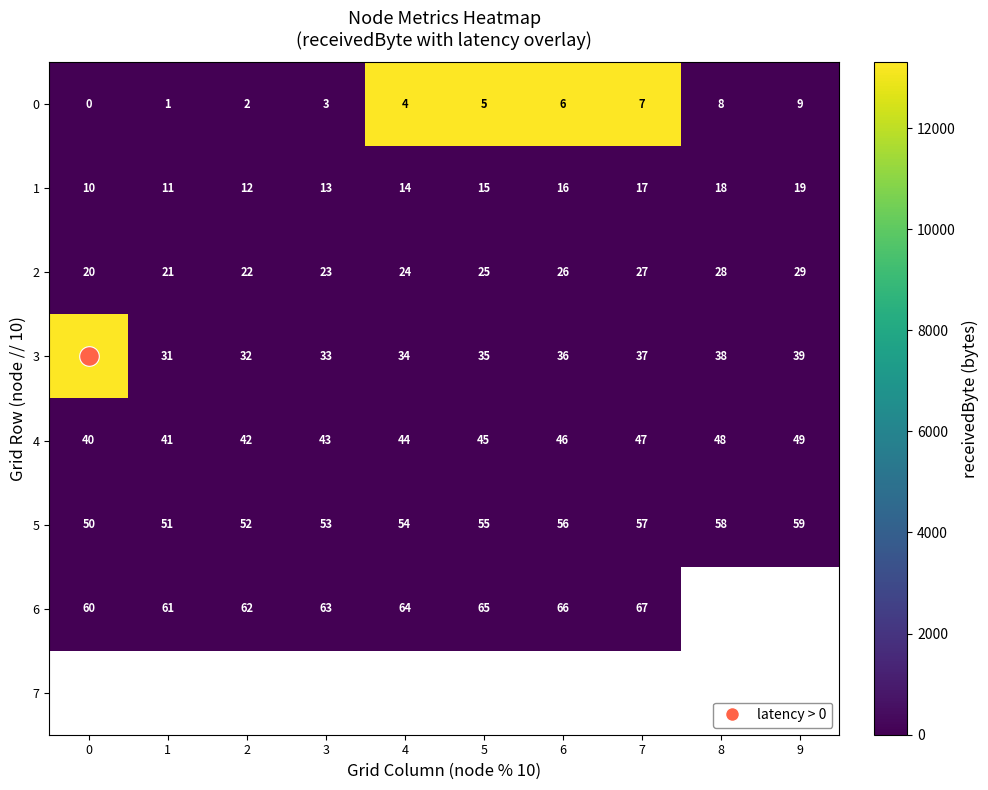

What is the spread (max minus min) of values at 6?

13300.0